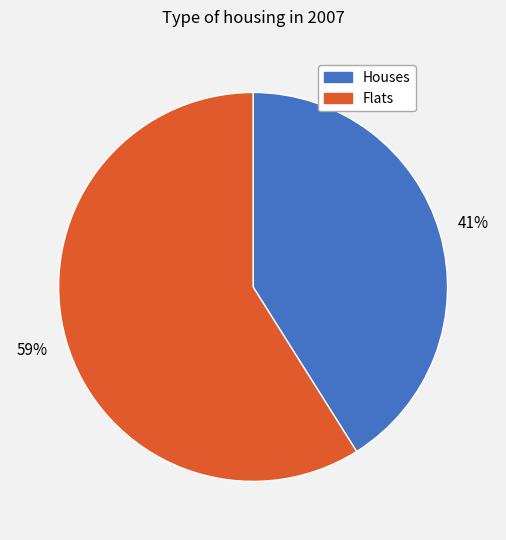

To the nearest percent, what is the difference between the largest and smallest slice percentages?

18%